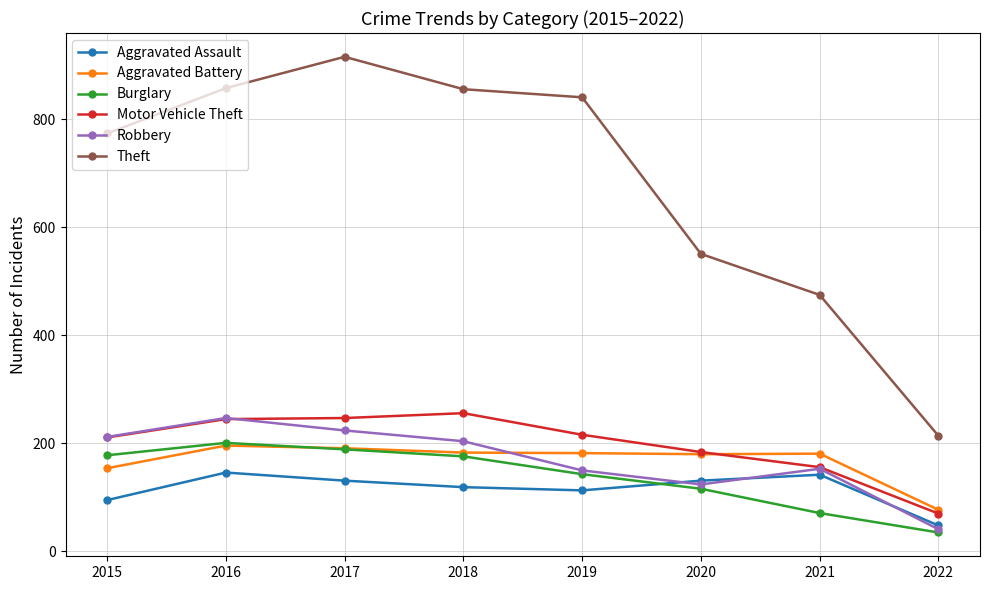

At which category does Robbery reach its first local peak?

2016